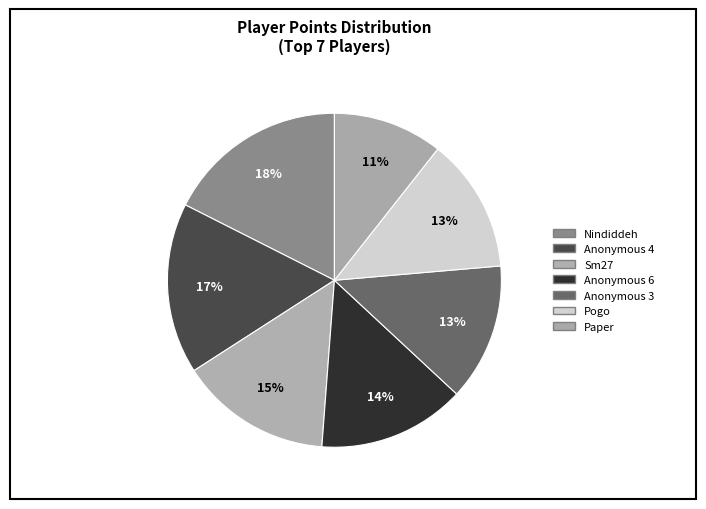

How many slices are in this pie chart?

7